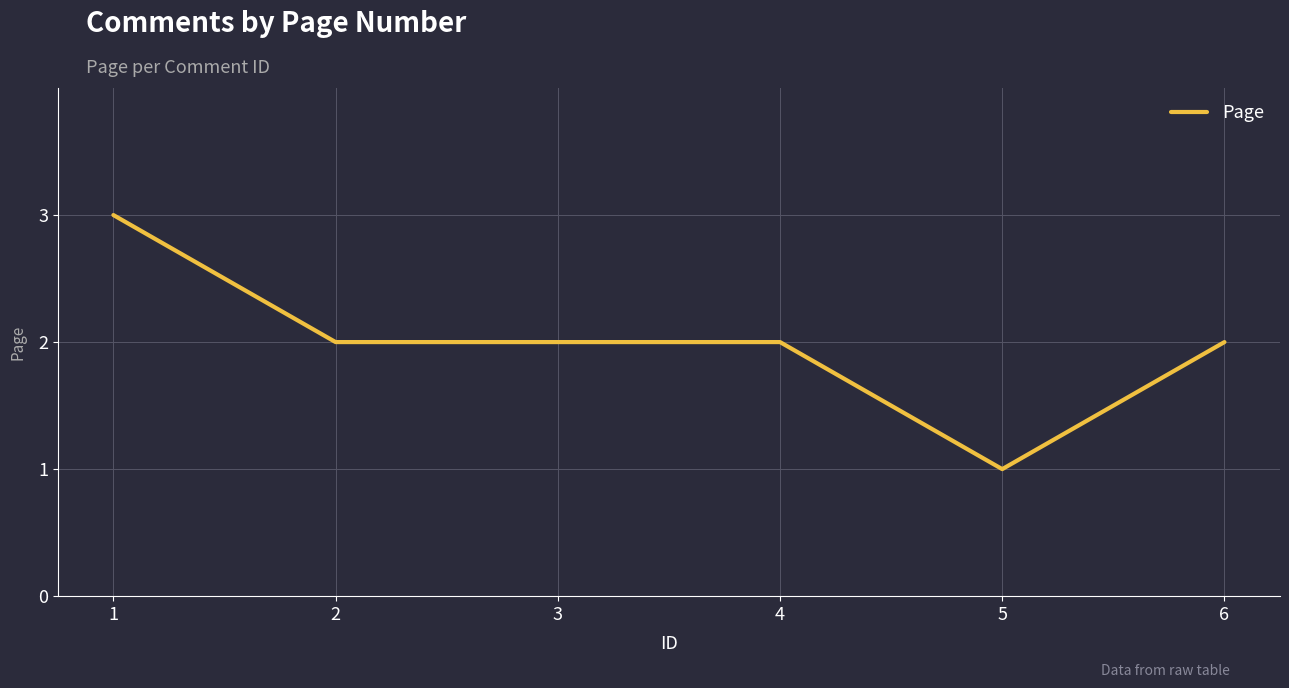

What is the minimum value shown in the chart?

1